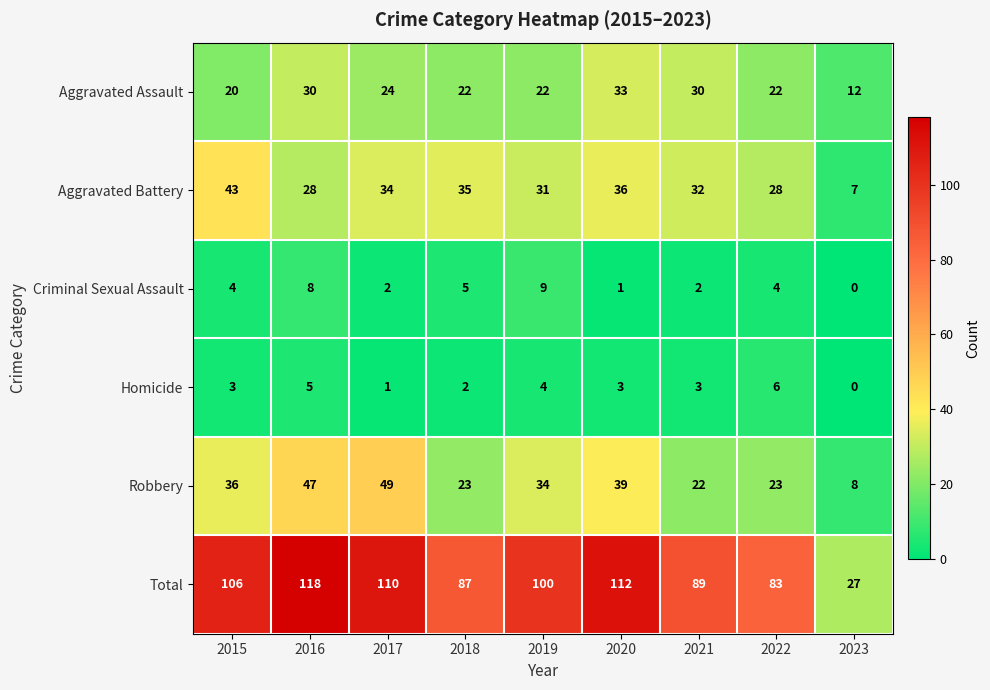

Which series changed the most between 2015 and 2021?

Total